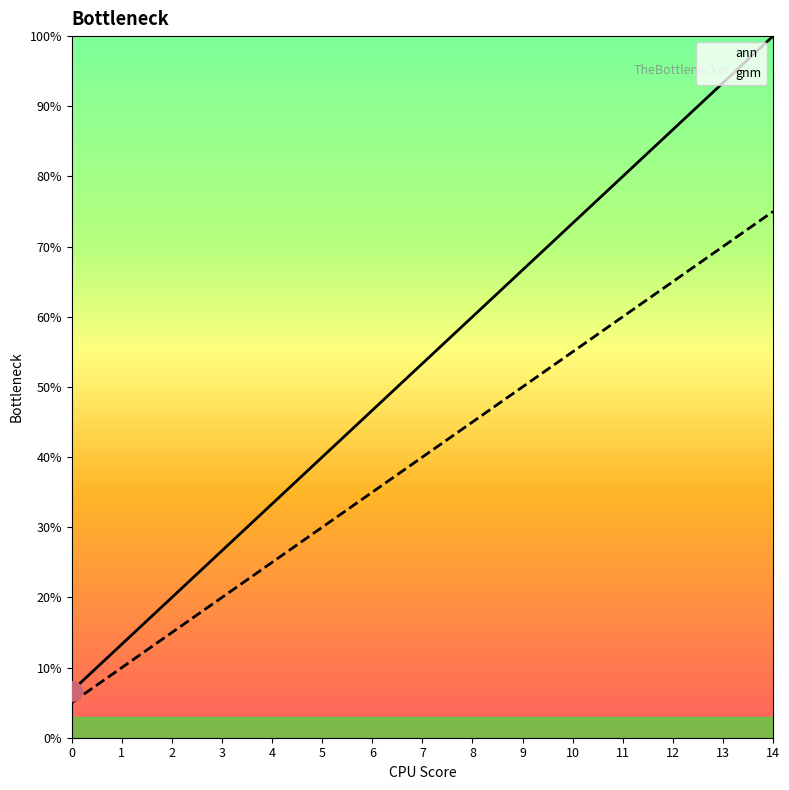

How many lines are shown in the chart?

2